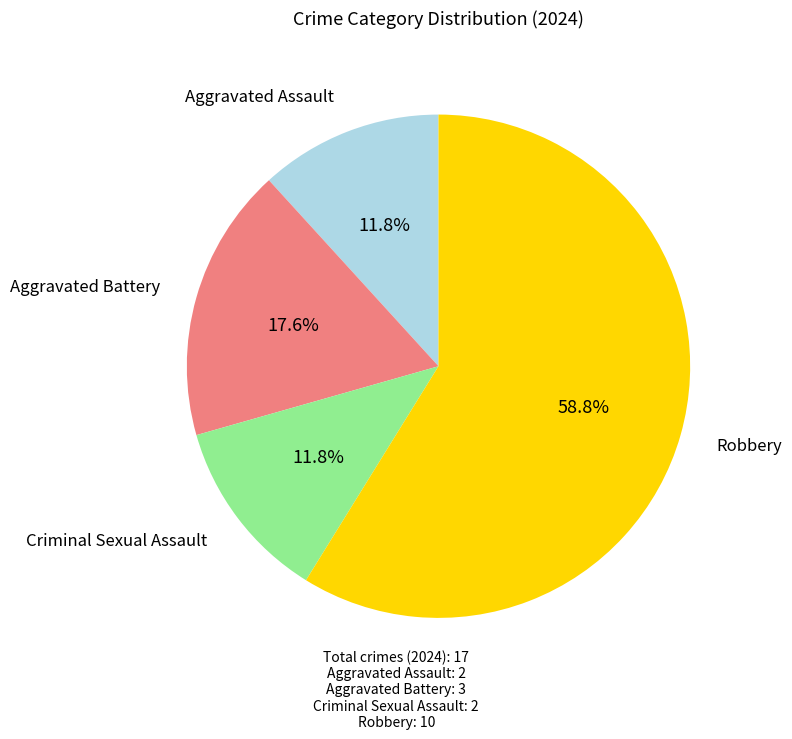

How many segments does this pie chart have?

4